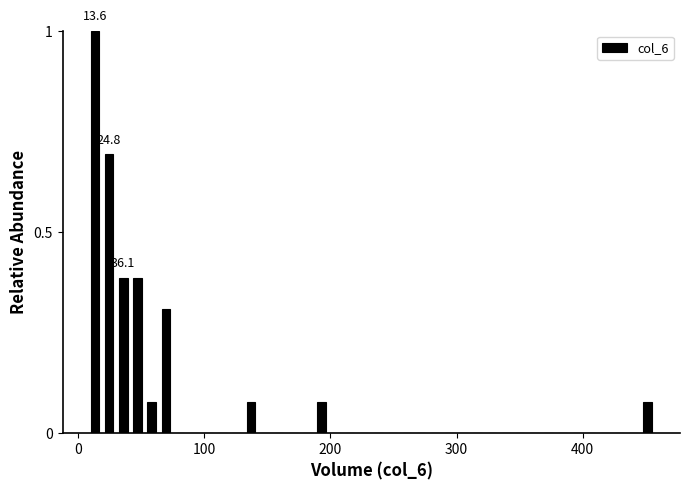

Around what value on the x-axis is the tallest bar? Give the approximate position of its centre, as read against the axis.

10